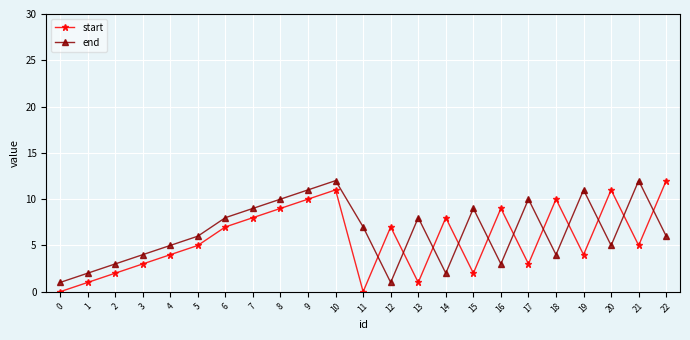

After their last crossing, which series has the higher values: start or end?

start